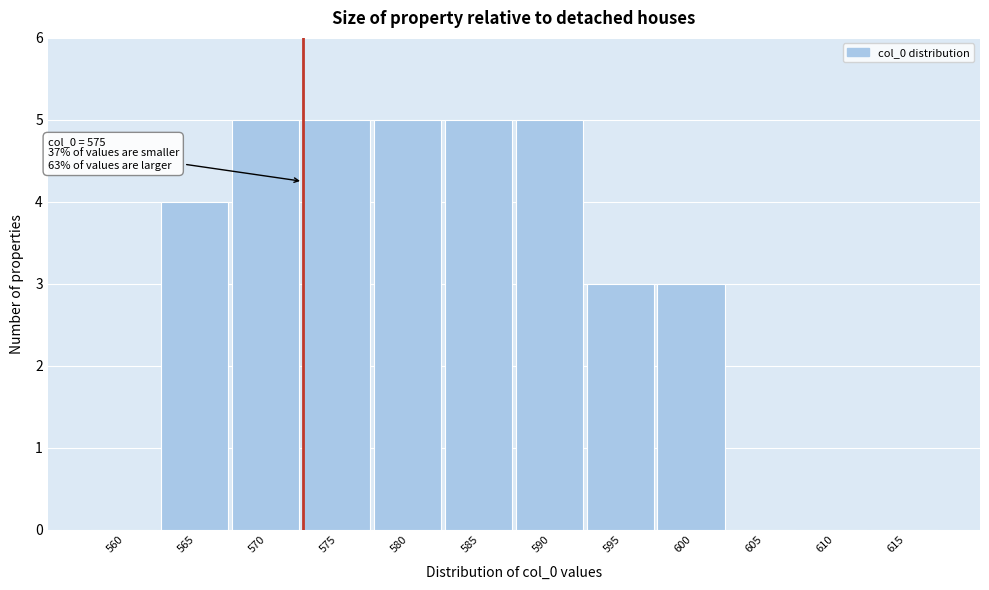

Reading left to right, list all the values displayed in this chart.

560=0	565=4	570=5	575=5	580=5	585=5	590=5	595=3	600=3	605=0	610=0	615=0